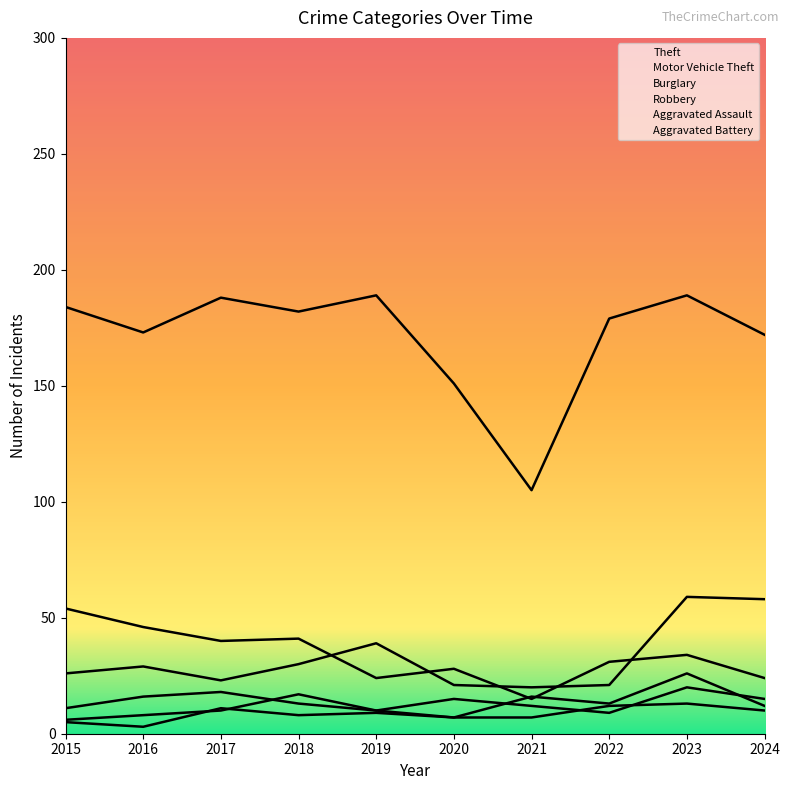

The value of Theft at 2021 is 105. True or false?

True